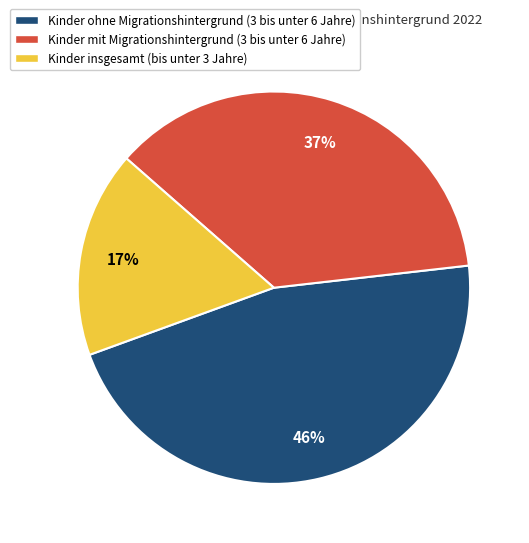

What is the largest slice in the pie chart?

Kinder ohne Migrationshintergrund (3 bis unter 6 Jahre)